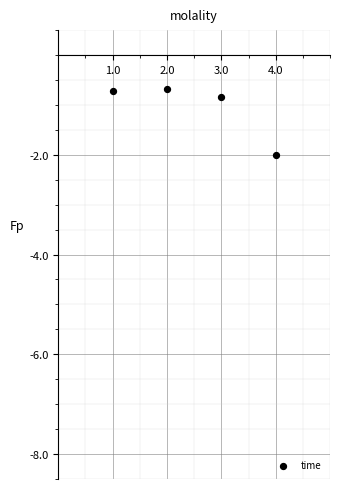

What Y value in the scatter plot is closest to -1?

-0.8